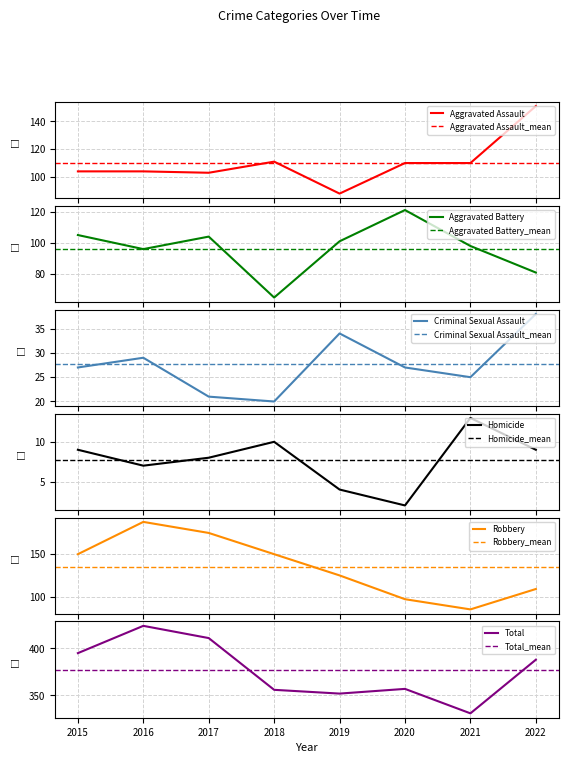

True or false: Criminal Sexual Assault and Homicide intersect in this chart.

False